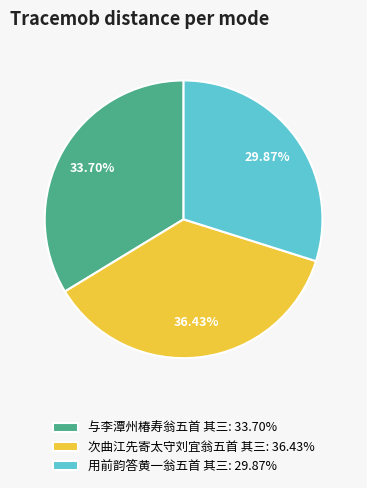

What percentage is the 次曲江先寄太守刘宜翁五首 其三 slice, to the nearest percent?

36%